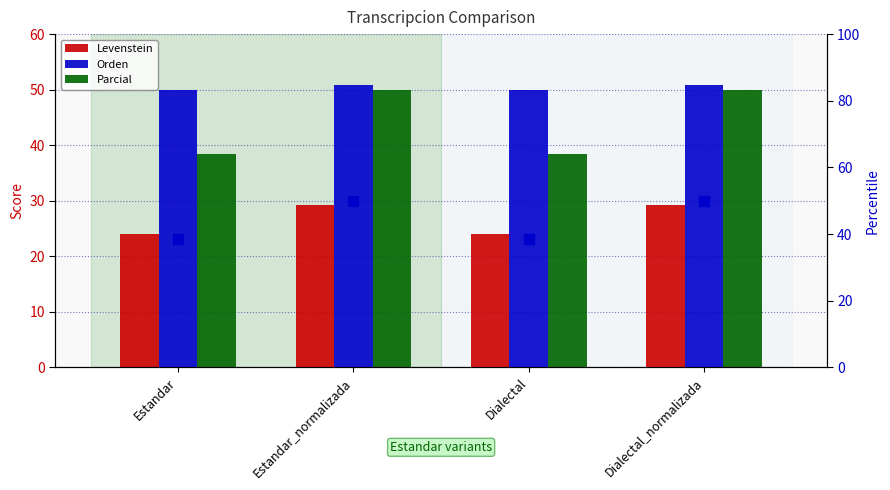

Which has a higher value, Dialectal_normalizada or Estandar_normalizada?

Dialectal_normalizada